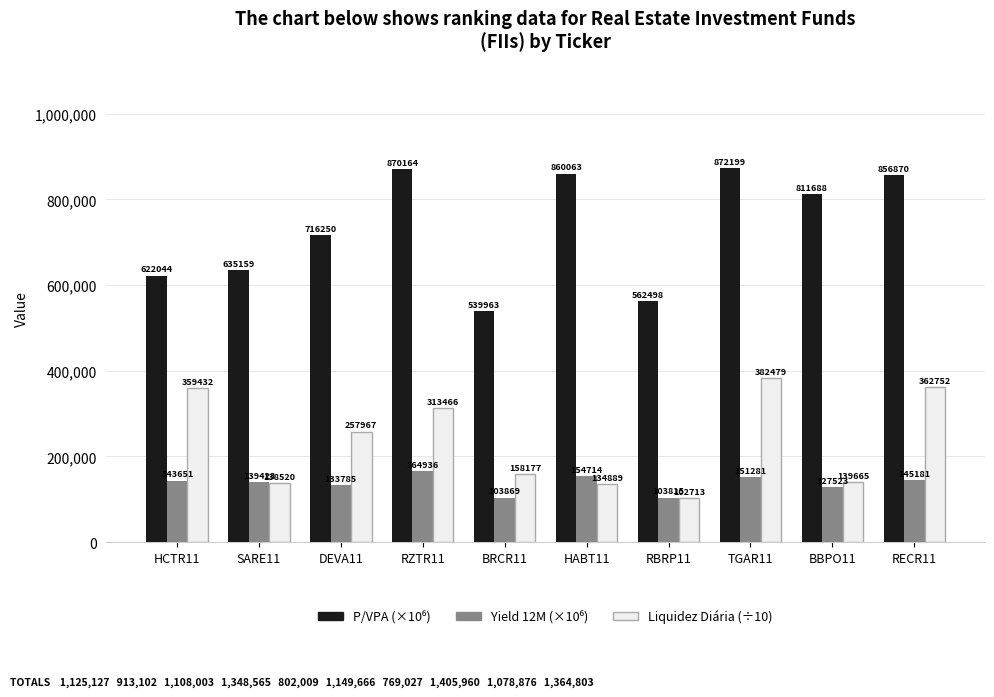

Where does the Liquidez Diária (÷10) series first go above 257967?

HCTR11